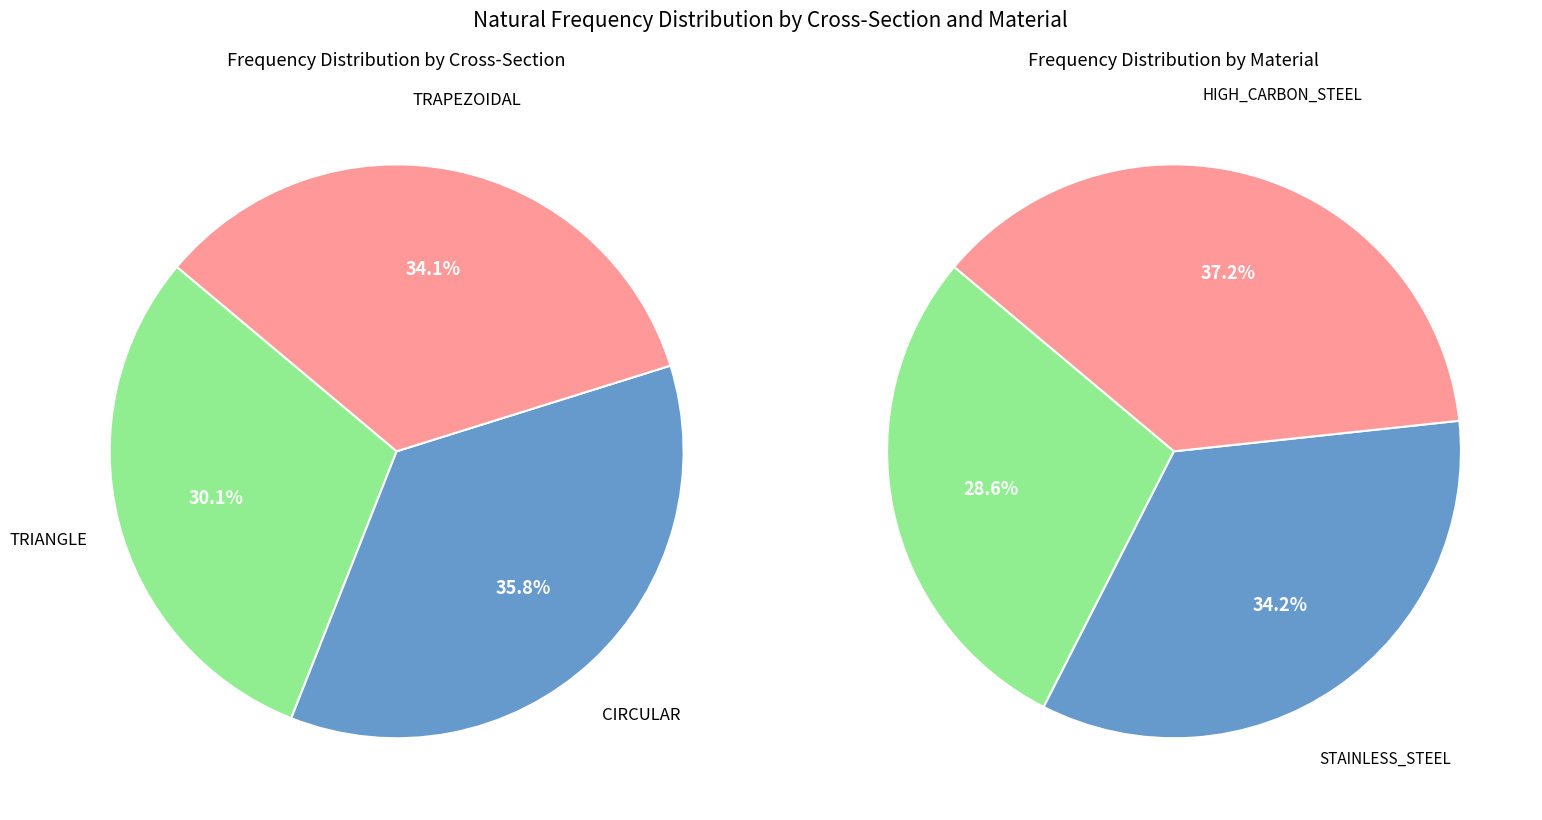

Does 0 account for over 50% of the chart?

No